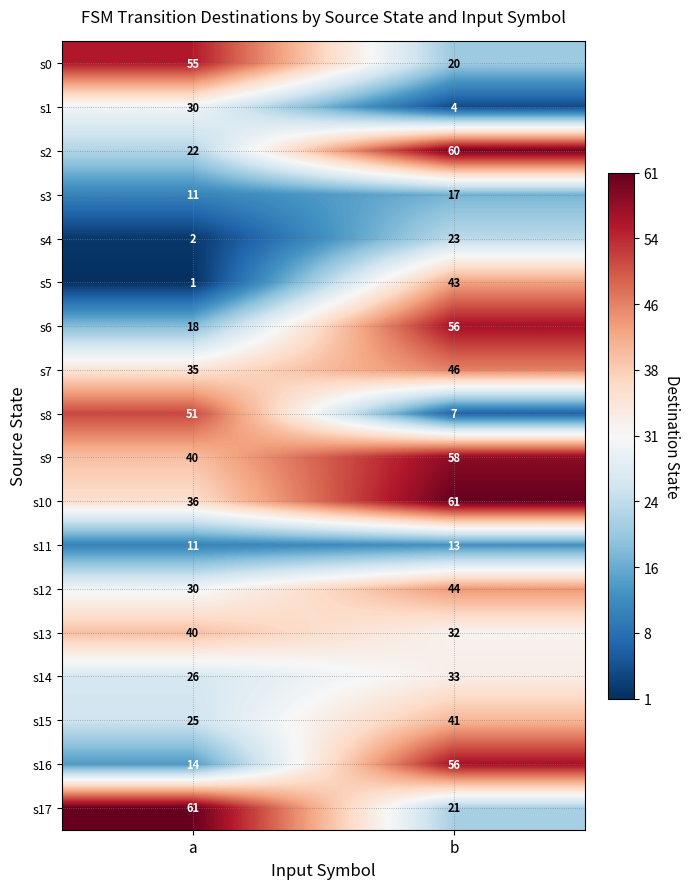

Which series has the largest range (max minus min)?

s8